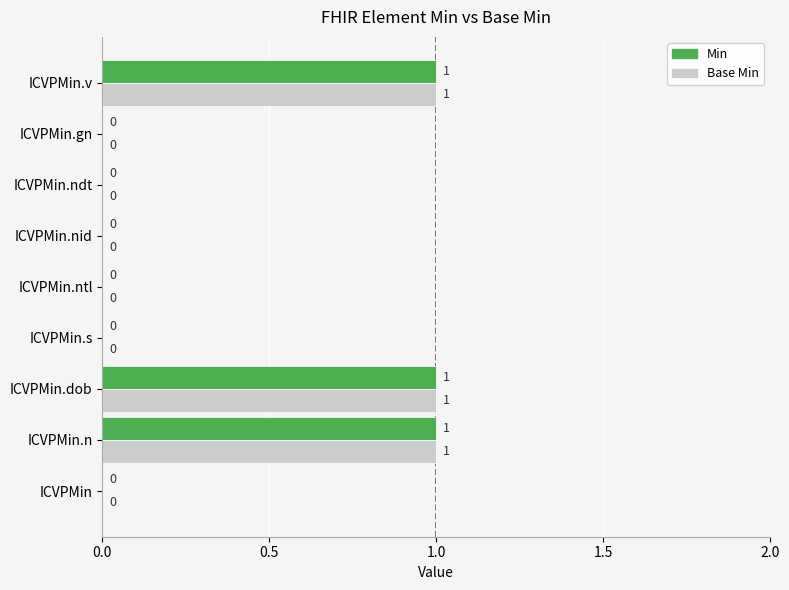

What is the sum of all Base Min values?

3